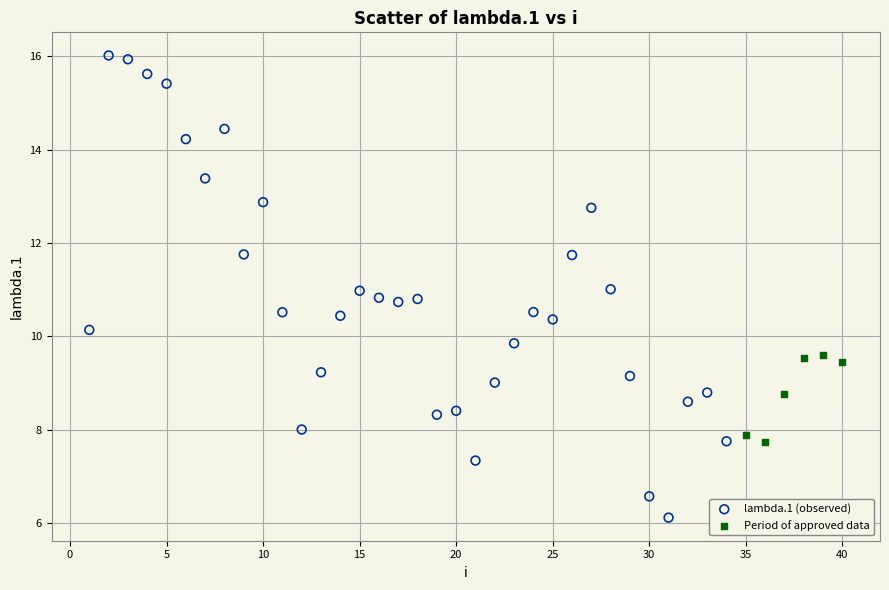

Which series has the largest Y range (max minus min)?

lambda.1 (observed)